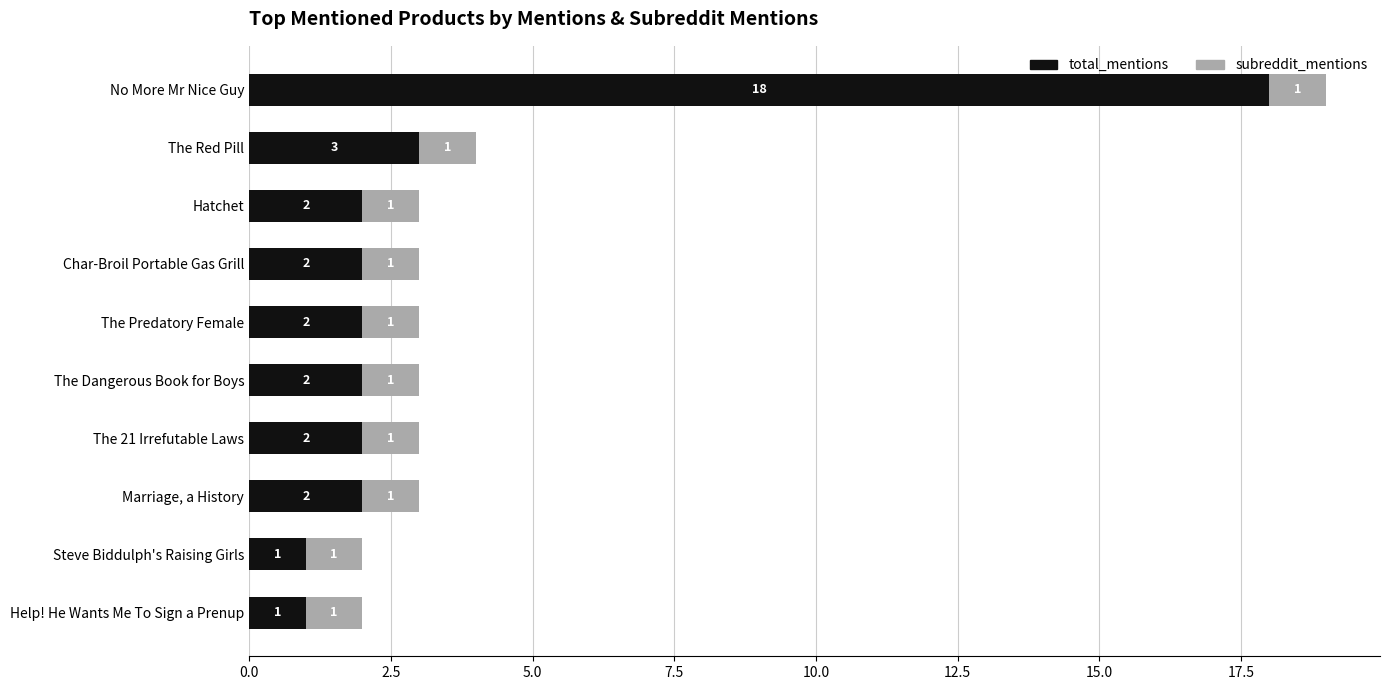

Is it true that total_mentions equals 3 at The 21 Irrefutable Laws?

False